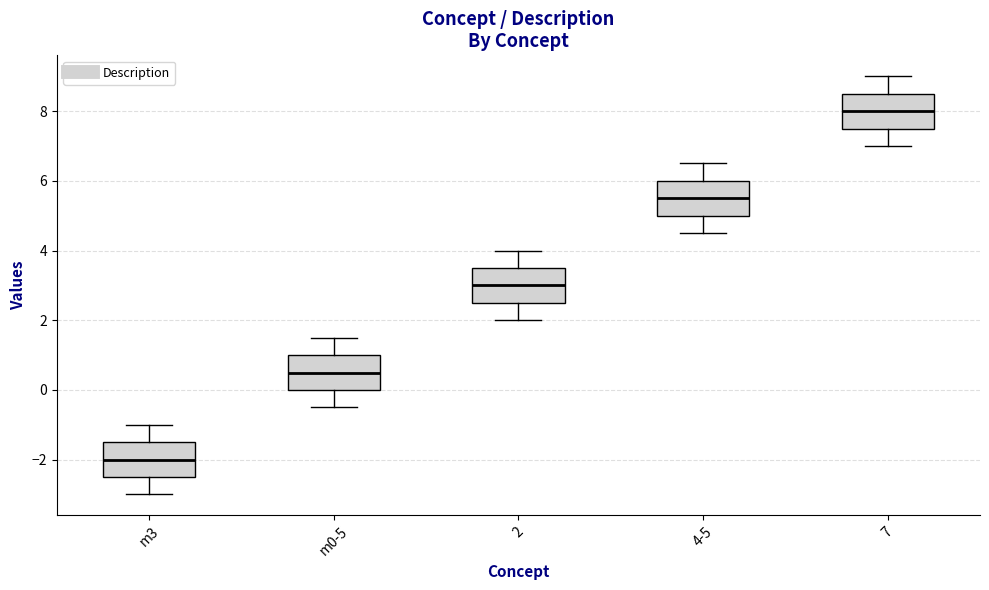

Reading left to right, transcribe this box plot: for each box, give where its median line is, the range the box spans, and where its two whiskers end, as read against the y-axis. The values are not printed on the chart, so give them approximately, as read against the axis.

m3: median -2.0, box -2.4 to -1.4, whiskers -3.0 to -1.0
m0-5: median 0.6, box 0.0 to 1.0, whiskers -0.4 to 1.6
2: median 3.0, box 2.6 to 3.6, whiskers 2.0 to 4.0
4-5: median 5.6, box 5.0 to 6.0, whiskers 4.6 to 6.6
7: median 8.0, box 7.6 to 8.6, whiskers 7.0 to 9.0